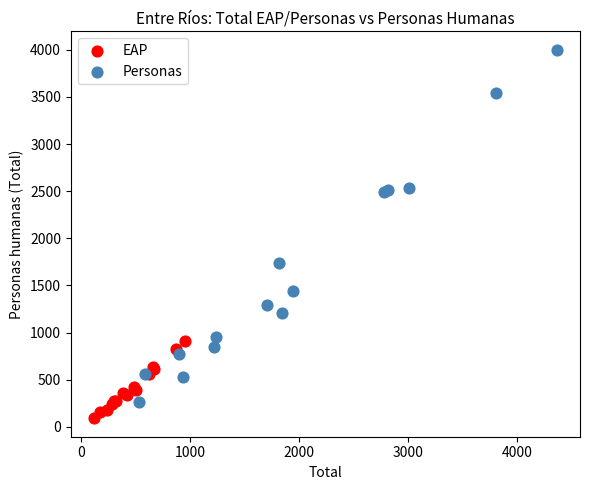

Which series reaches the maximum Y coordinate?

Personas